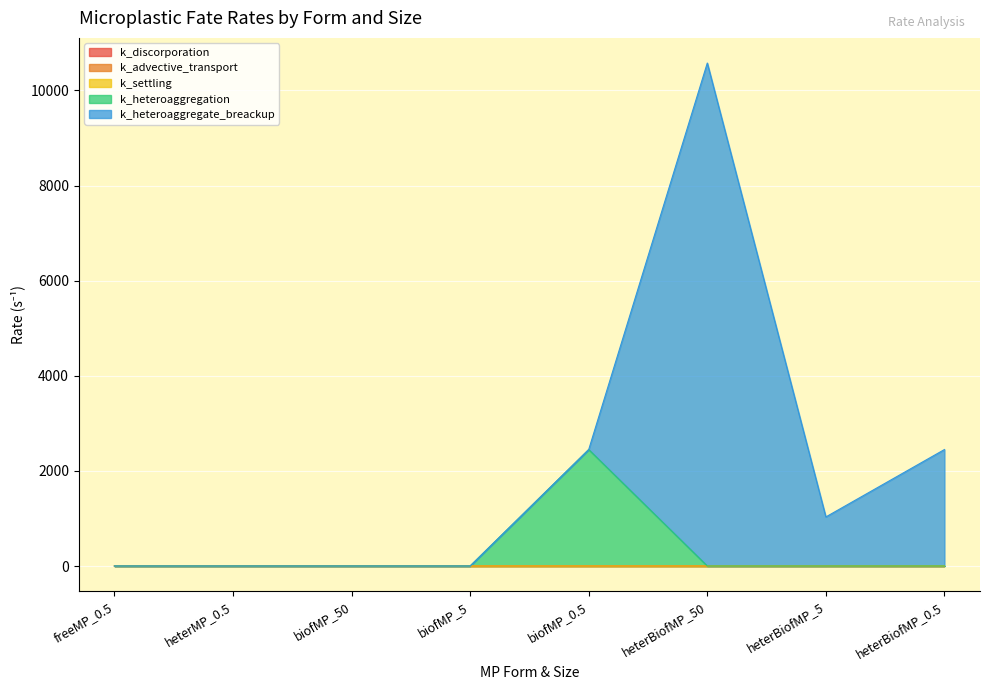

At which category is the sum across all series the highest?

heterBiofMP_50